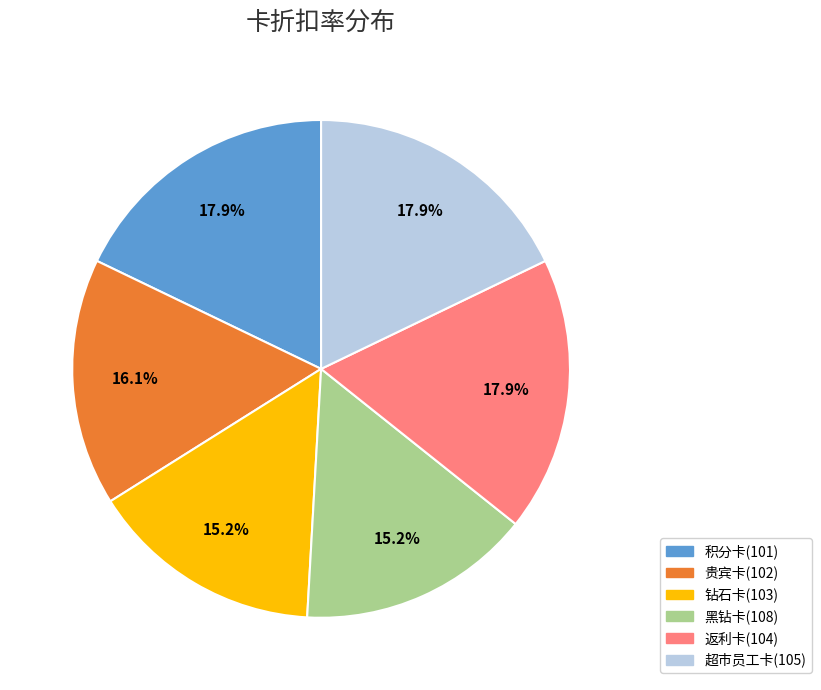

What percentage is the 贵宾卡(102) slice, to the nearest percent?

16%